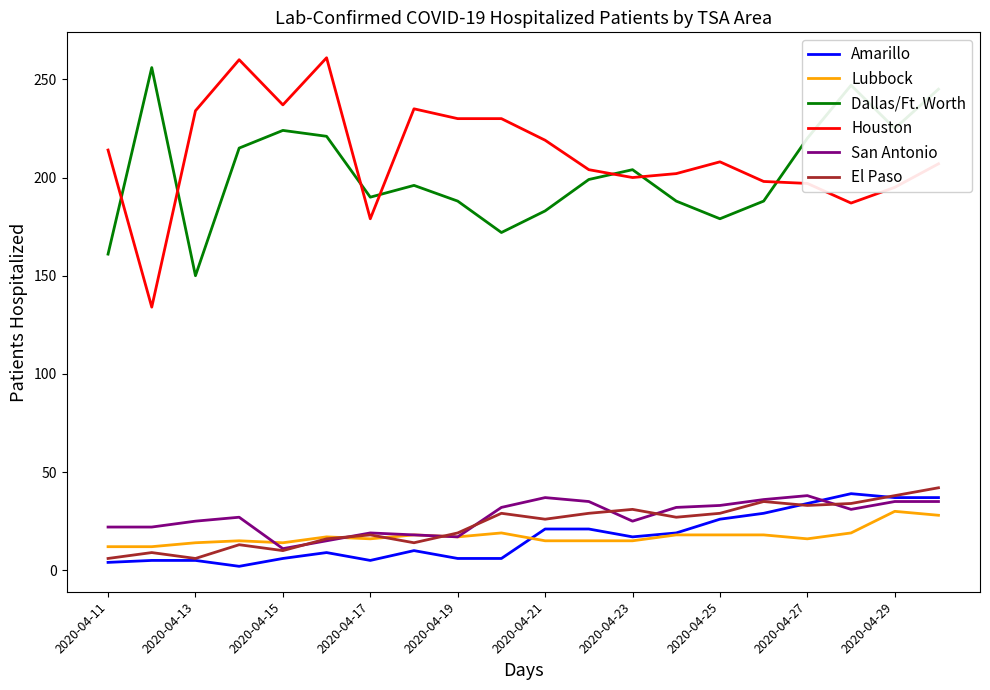

True or false: Houston and San Antonio cross at least once.

False